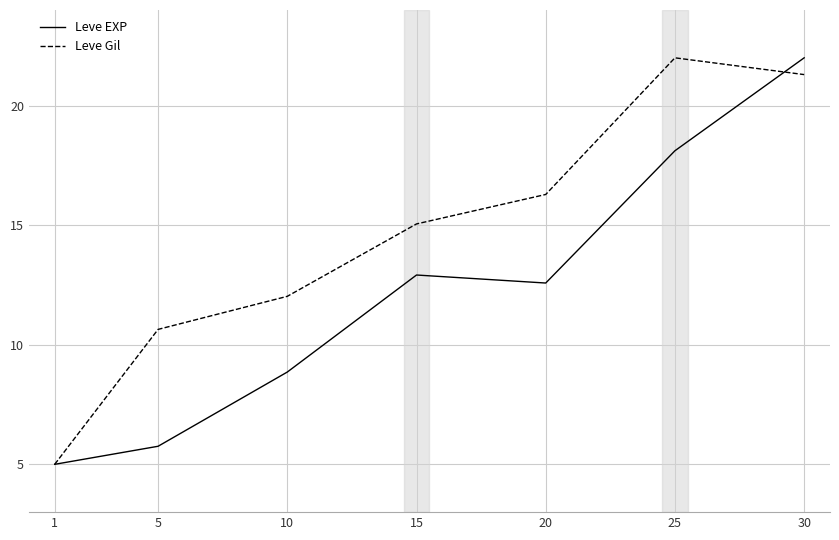

Is the value of Leve Gil at 30 greater than the value of Leve EXP at 15?

Yes